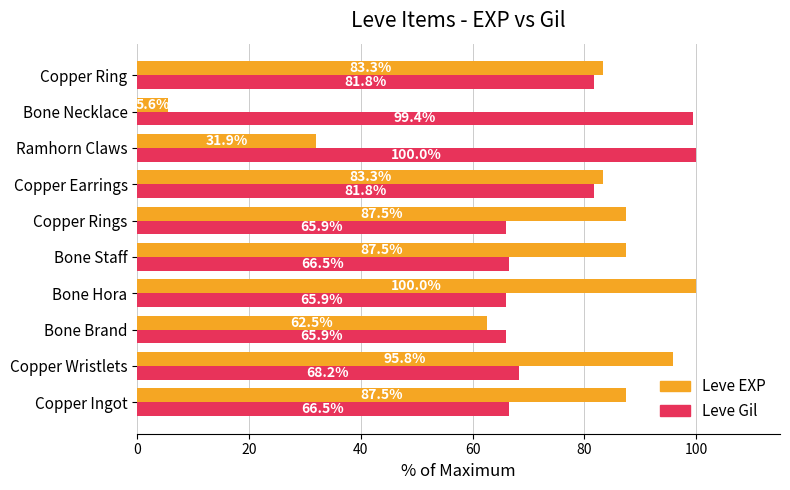

What is the difference between the Leve Gil values at Bone Brand and Bone Necklace?

33.5